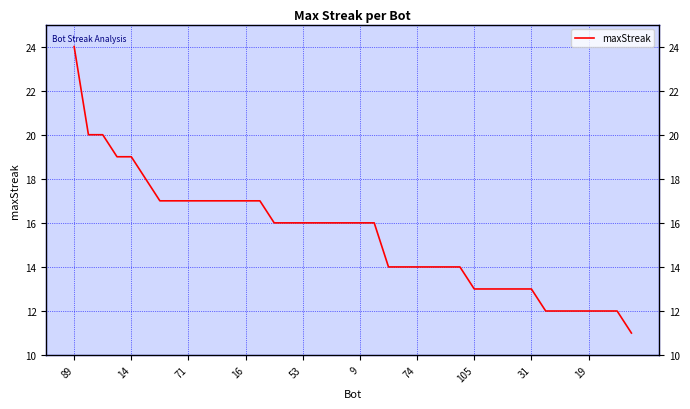

Reading right to left, list all the values displayed in this chart.

11	12	12	12	12	12	12	13	13	13	13	13	14	14	14	14	14	14	16	16	16	16	16	16	16	16	17	17	17	17	17	17	17	17	18	19	19	20	20	24